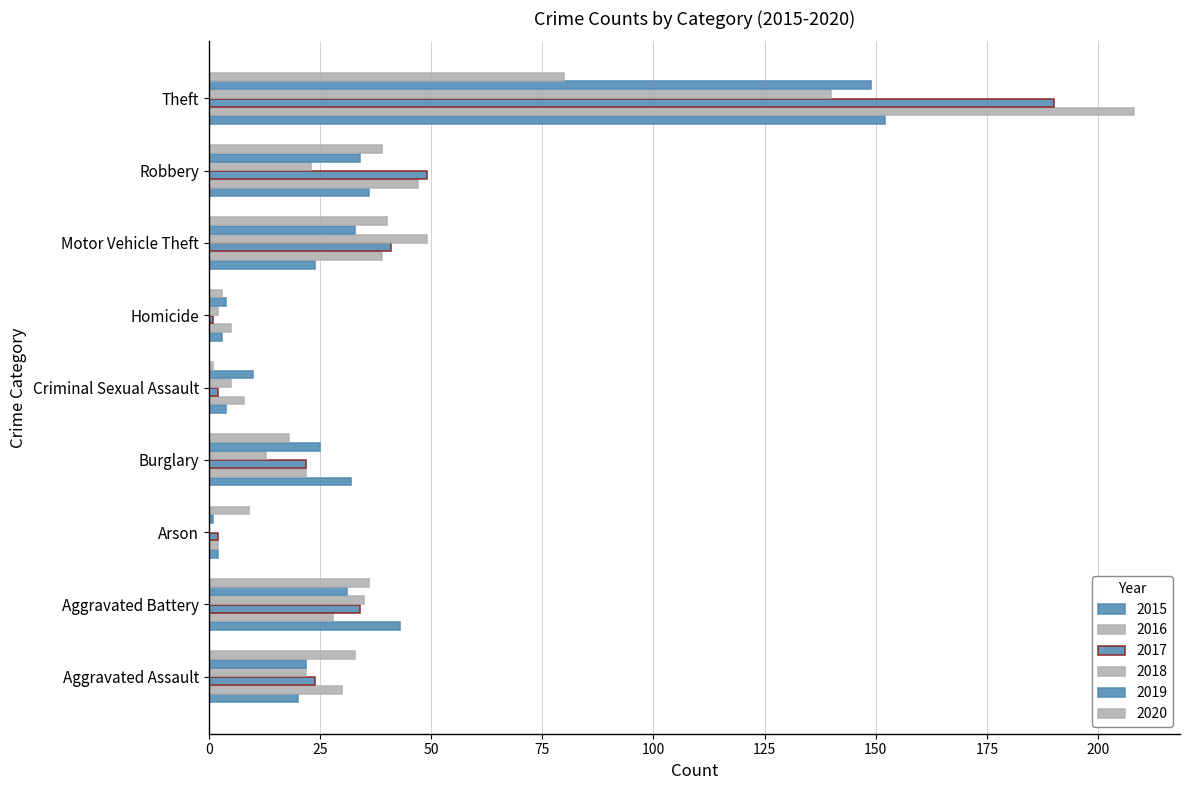

Rank the series at Aggravated Battery from lowest to highest value.

2016, 2019, 2017, 2018, 2020, 2015